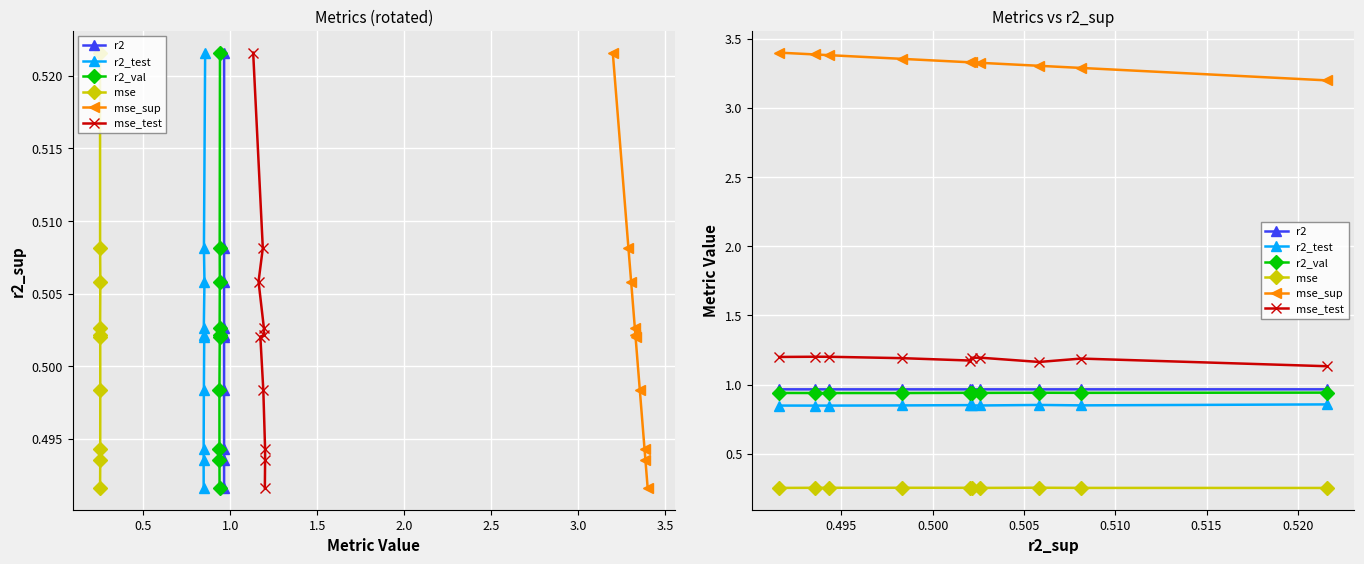

Rank the series at 0.5 from lowest to highest value.

mse, r2_test, r2_val, r2, mse_test, mse_sup